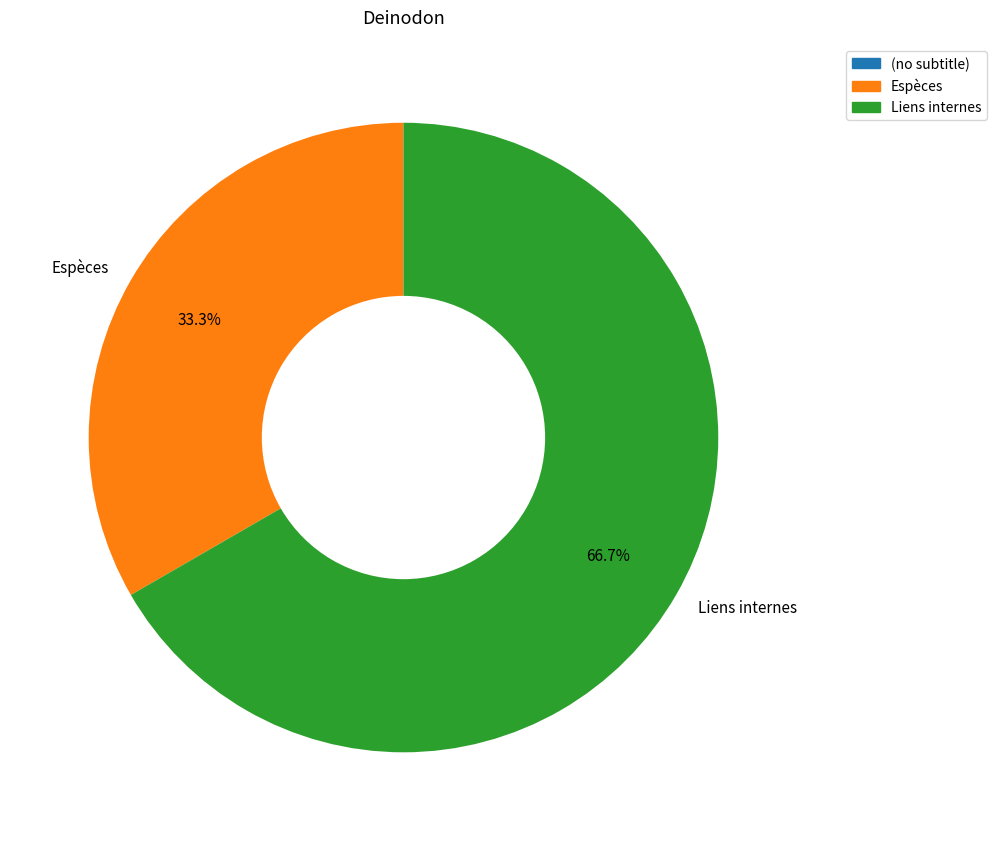

Is there any slice that represents more than half of the pie?

Yes